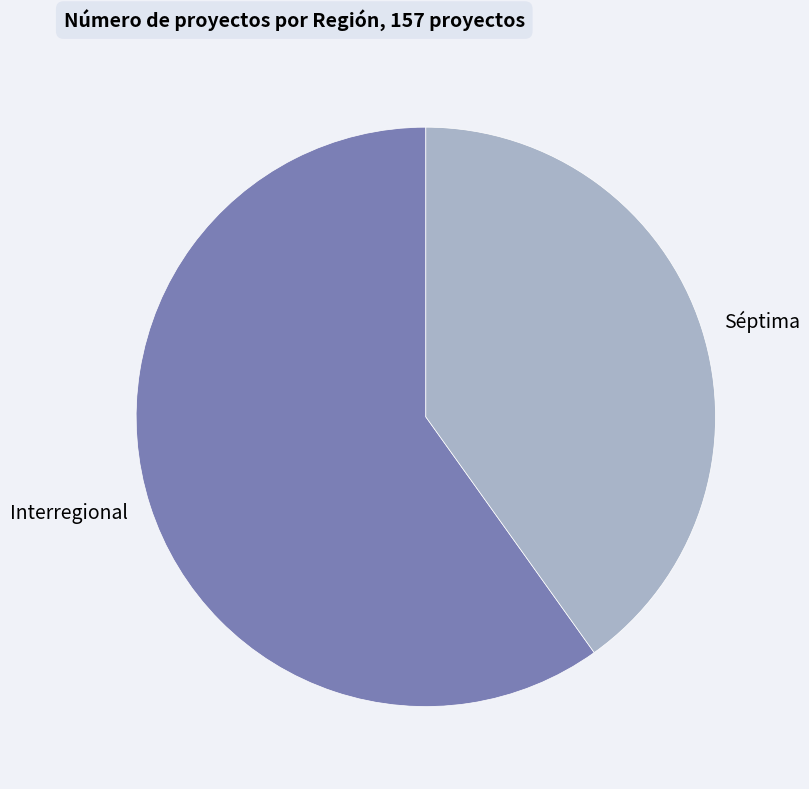

Which category has the biggest portion of the pie?

Interregional